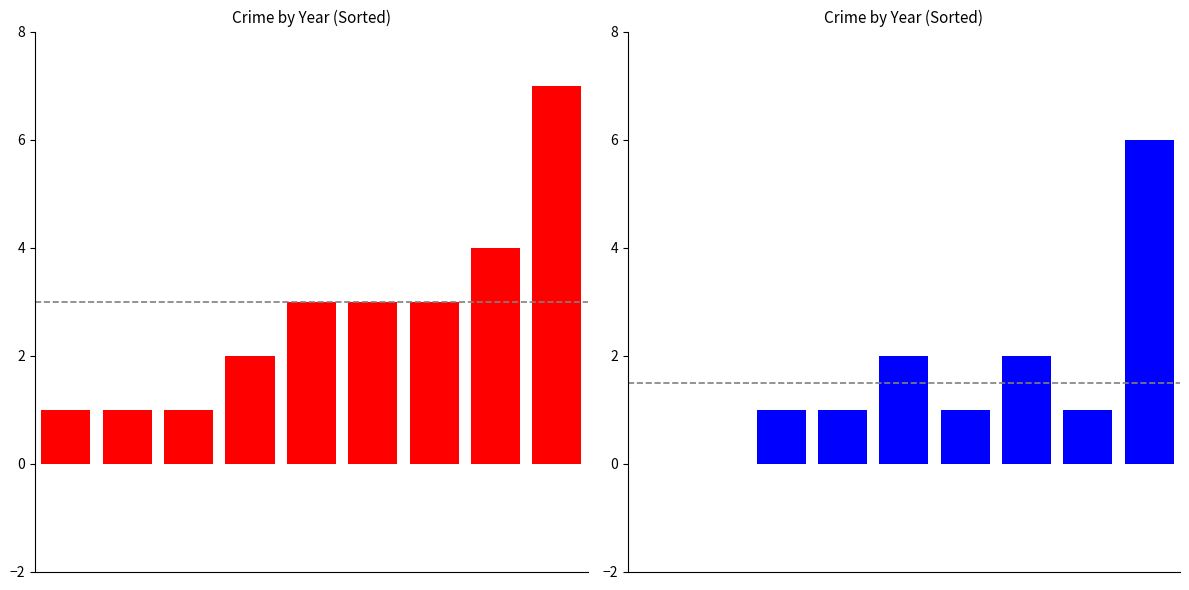

Which series changed the most between 3 and 6?

Total